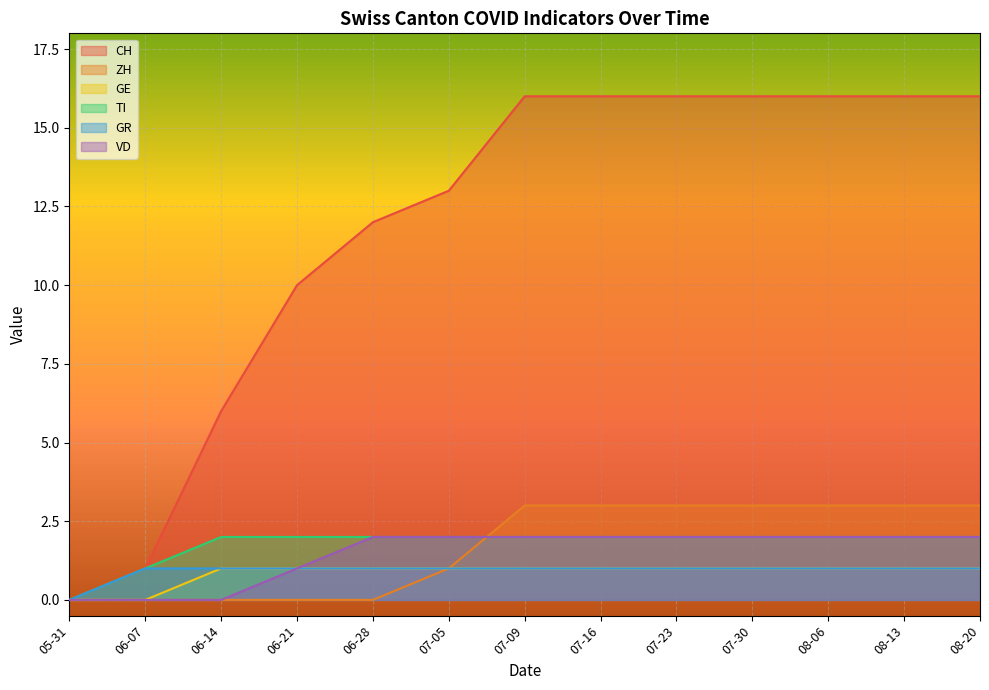

Is it true that CH equals 24 at 08-13?

False